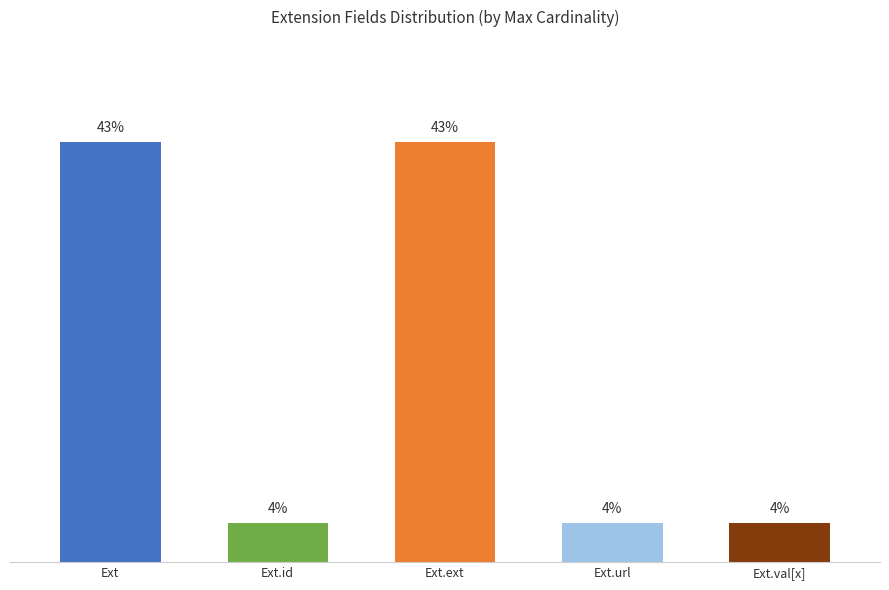

What is the label of the 5th bar from the left?

Ext.val[x]